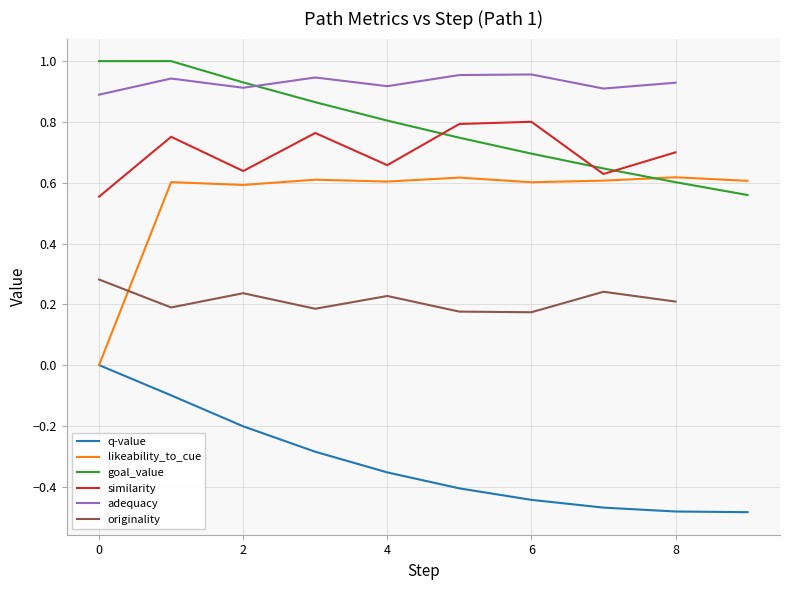

What is the maximum value for originality?

0.3